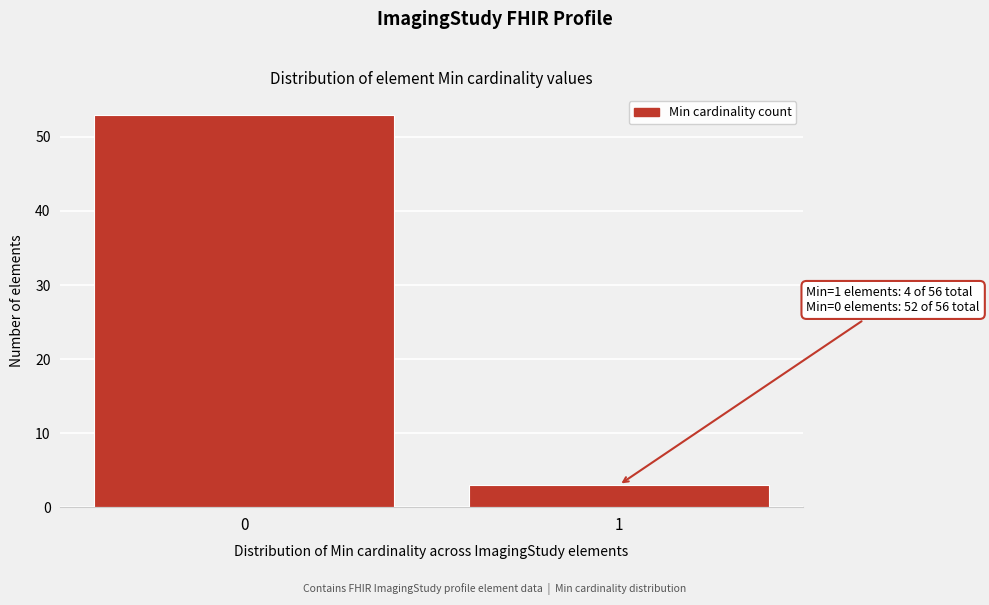

Reading left to right, transcribe all the data shown in this chart.

53	3